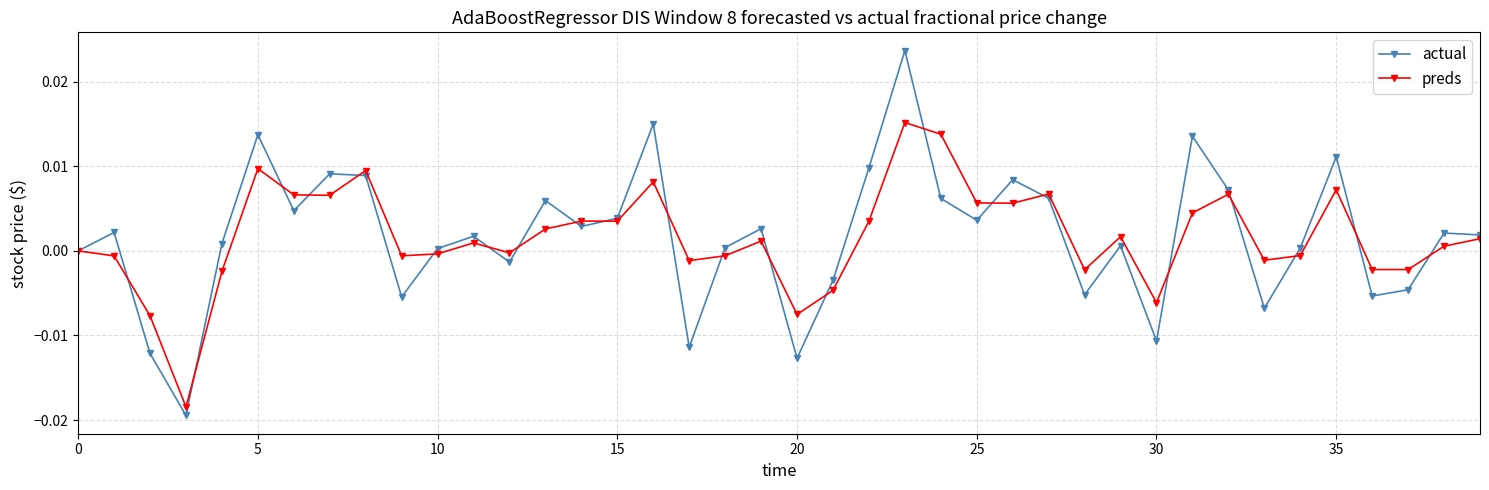

Which series has the widest spread of values?

actual